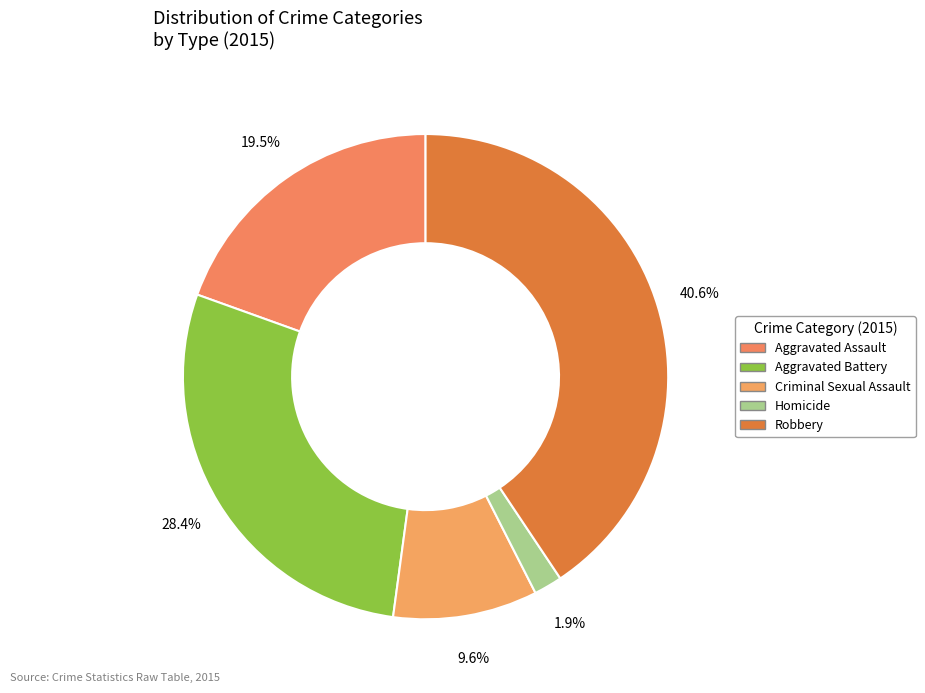

How many segments does this pie chart have?

5